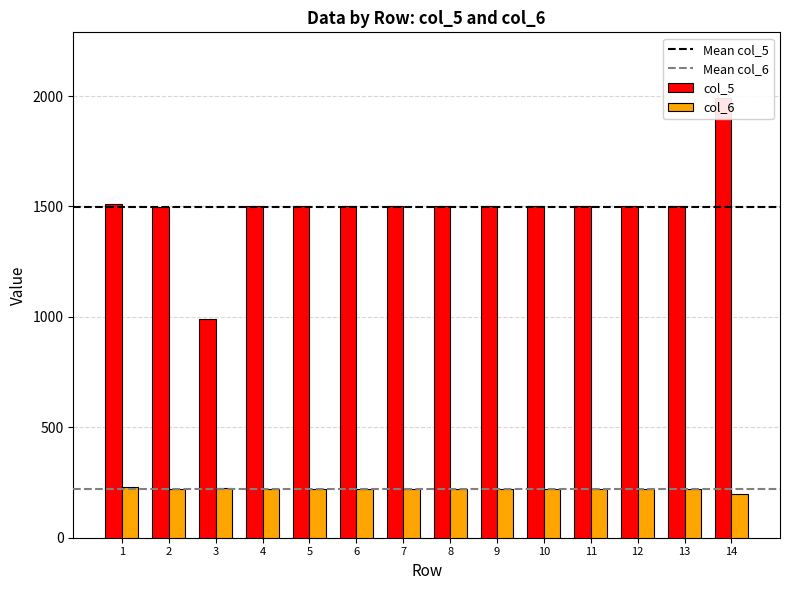

The value of col_6 at 7 is 324. True or false?

False